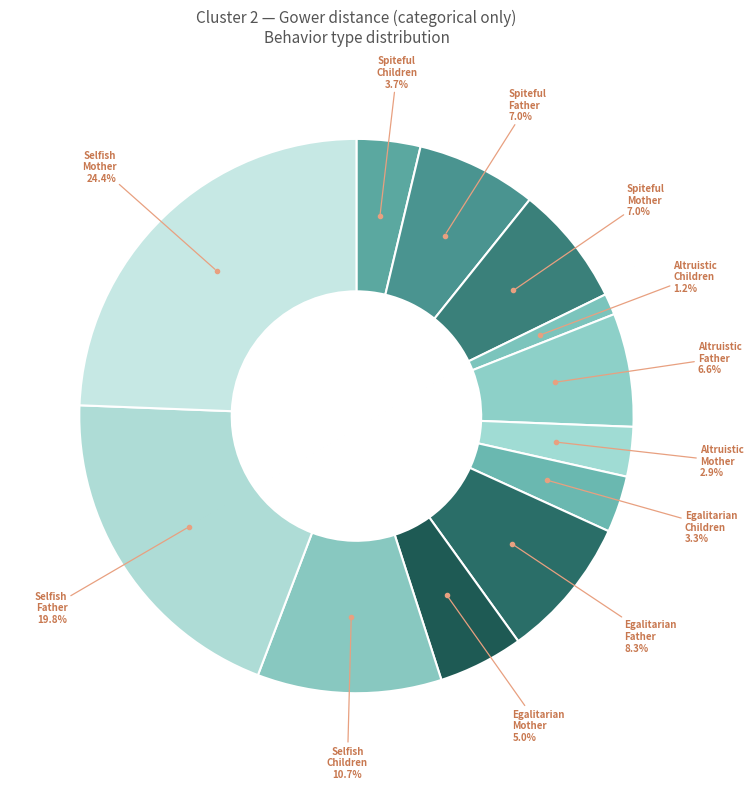

How many slices are in this pie chart?

12